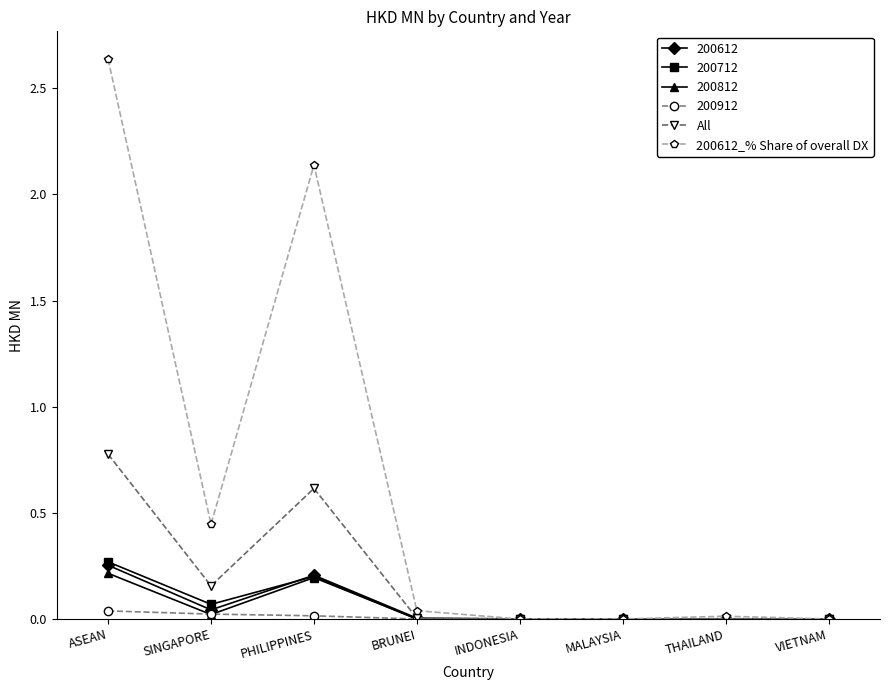

Which label corresponds to the largest value in the chart?

ASEAN